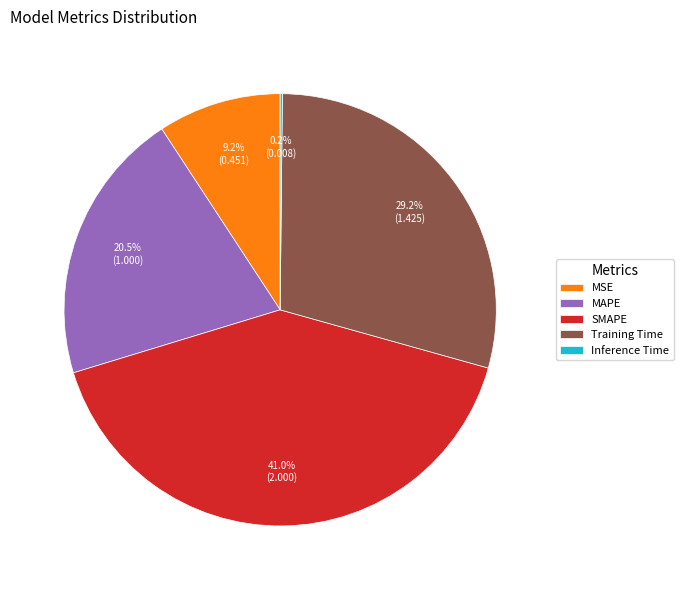

Which slice is the largest?

SMAPE